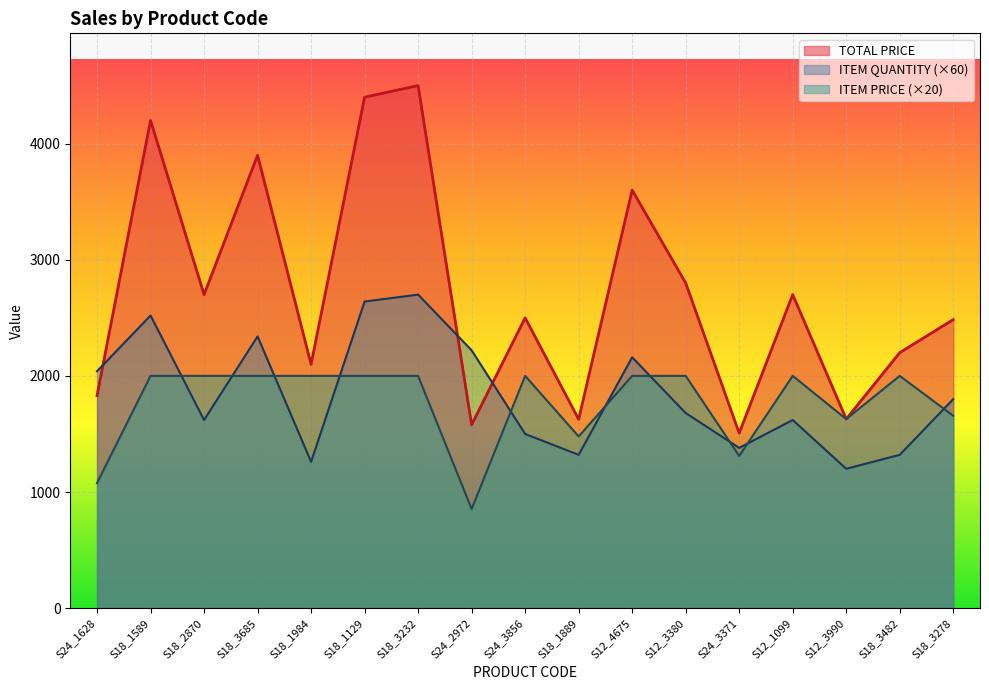

List the series in order of their peak value, lowest first.

ITEM PRICE (×20), ITEM QUANTITY (×60), TOTAL PRICE